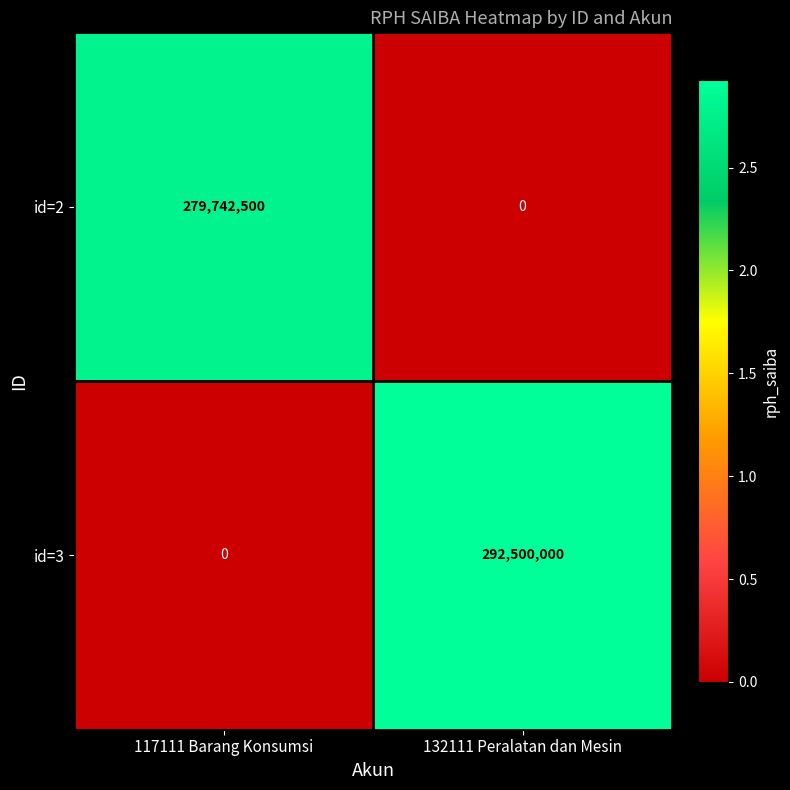

Which series changed the most between 117111 Barang Konsumsi and 132111 Peralatan dan Mesin?

id=3